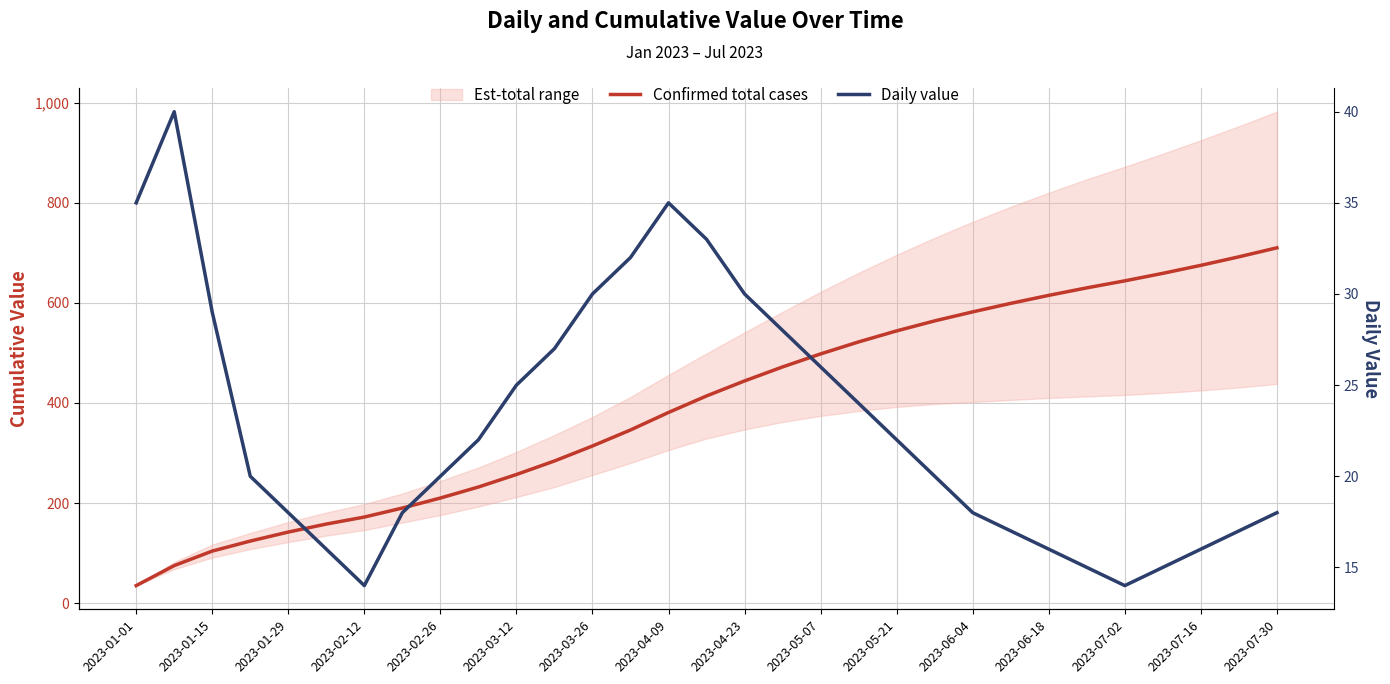

The Confirmed total cases series shows 232 at 2023-04-23. True or false?

False